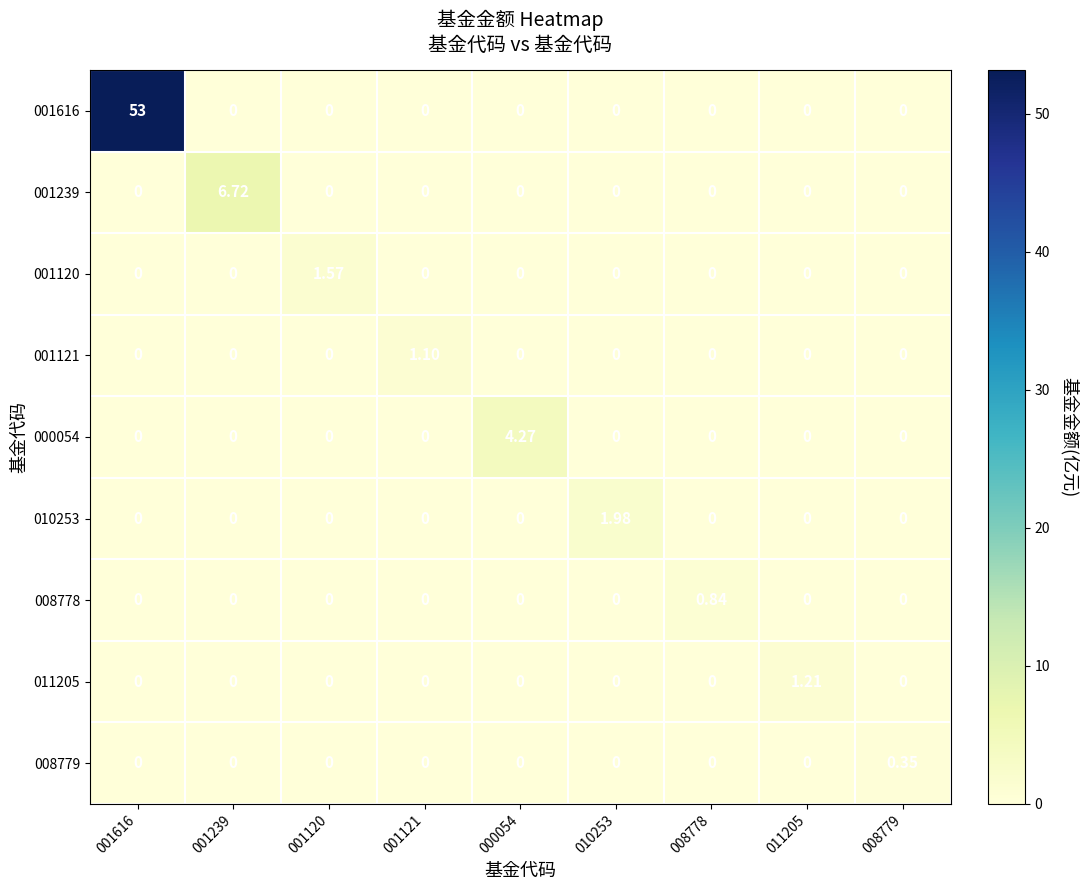

How many values in 001120 are above zero?

1